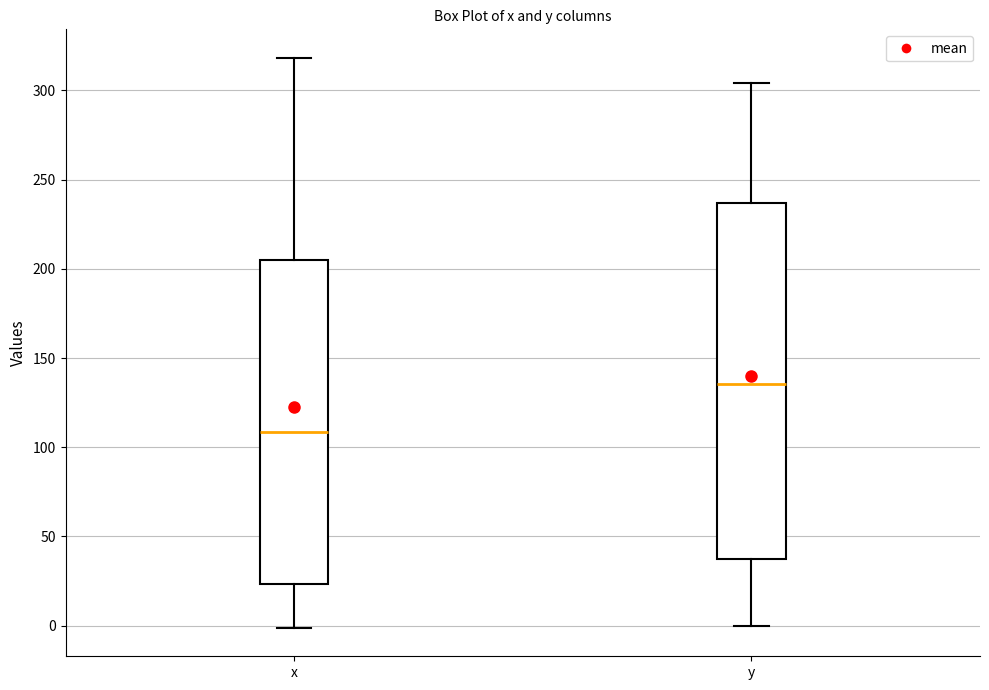

Which box has the highest median line?

y